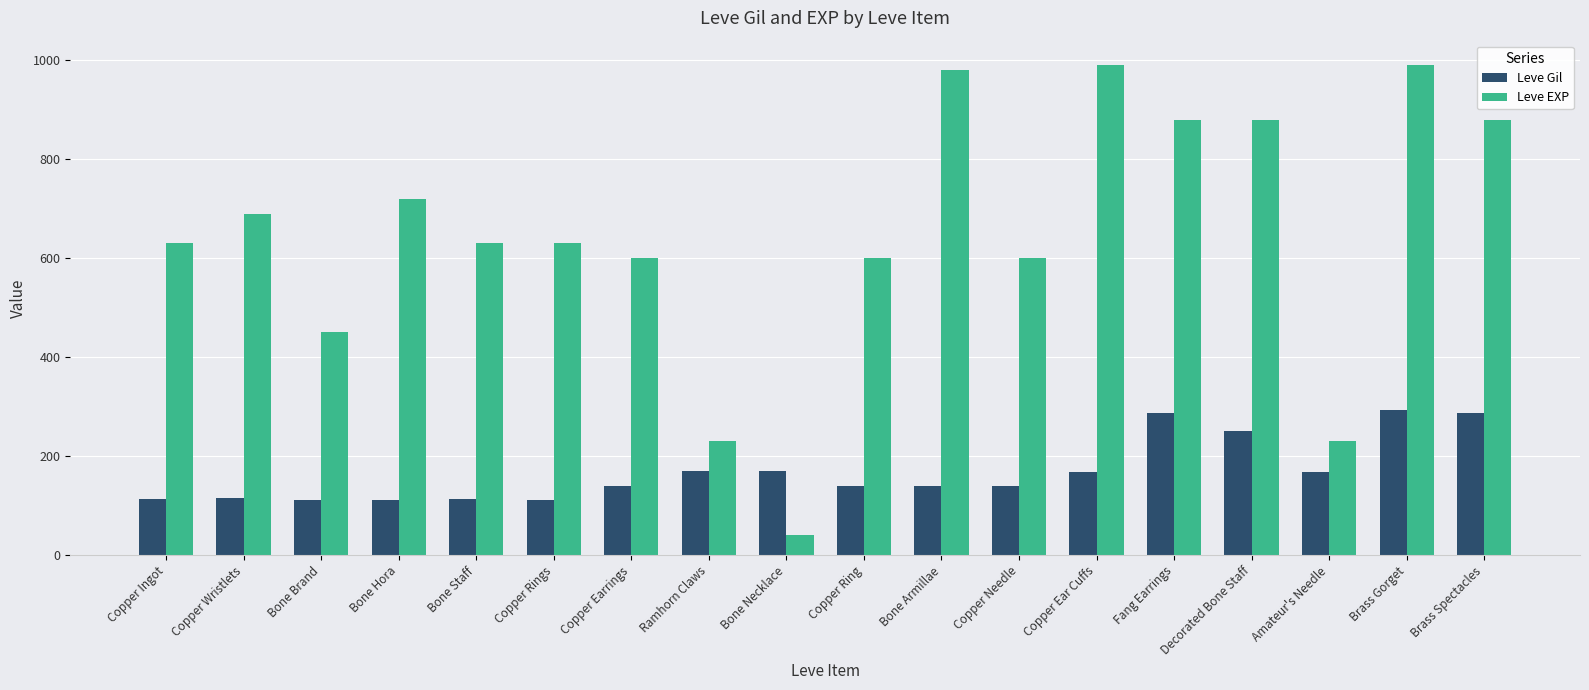

What is the label of the 17th bar from the right?

Copper Wristlets